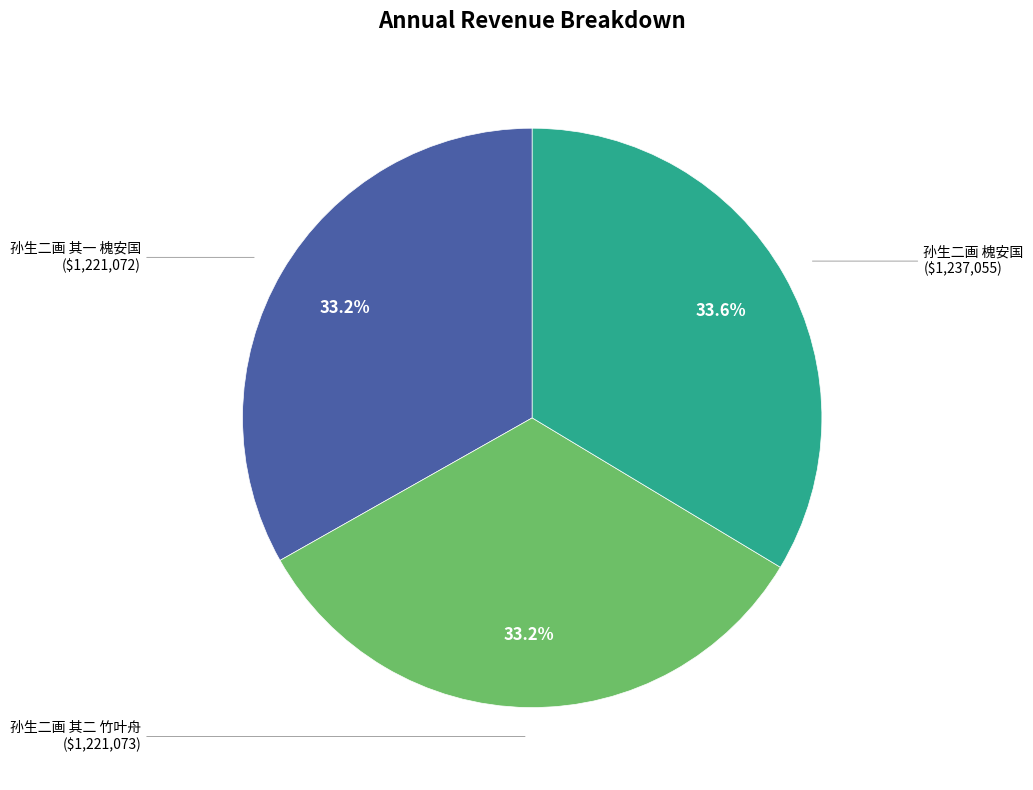

Is there any slice that represents more than half of the pie?

No